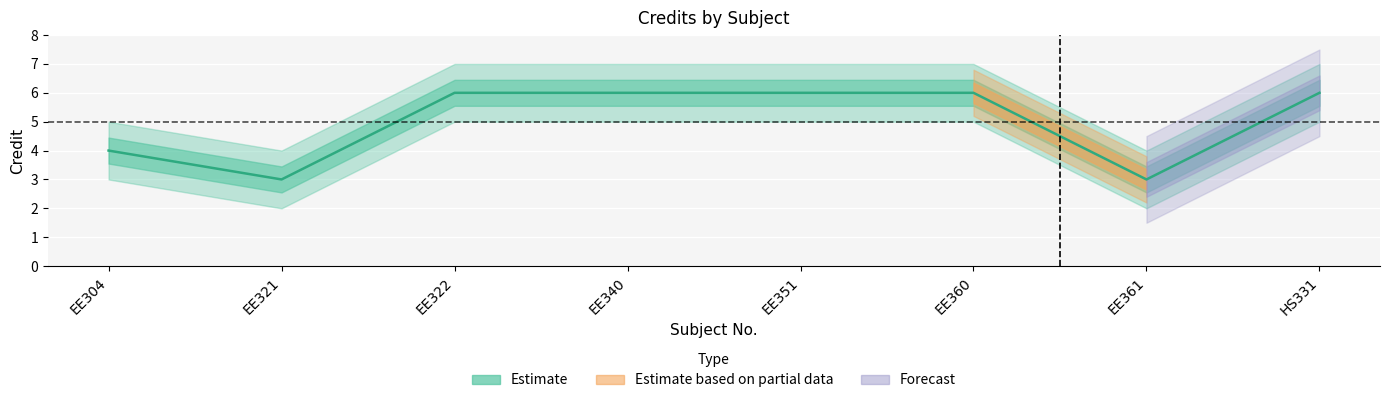

What is the difference between the second highest and minimum values?

3